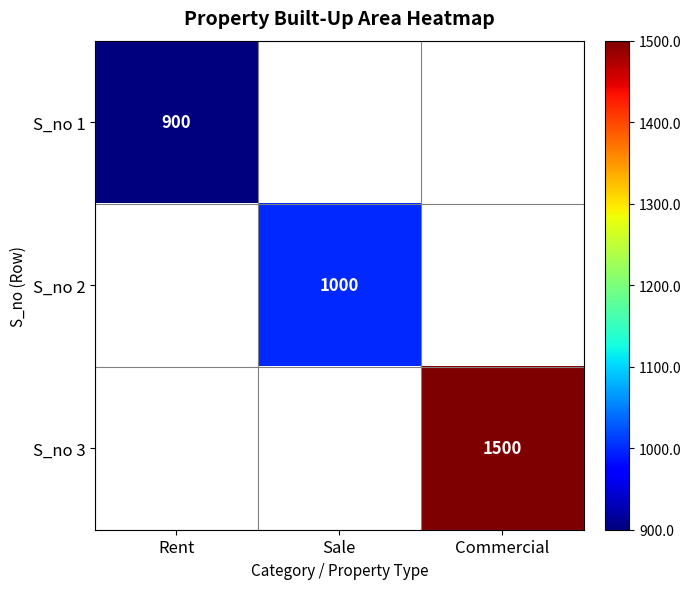

The S_no 3 series shows 320 at Commercial. True or false?

False